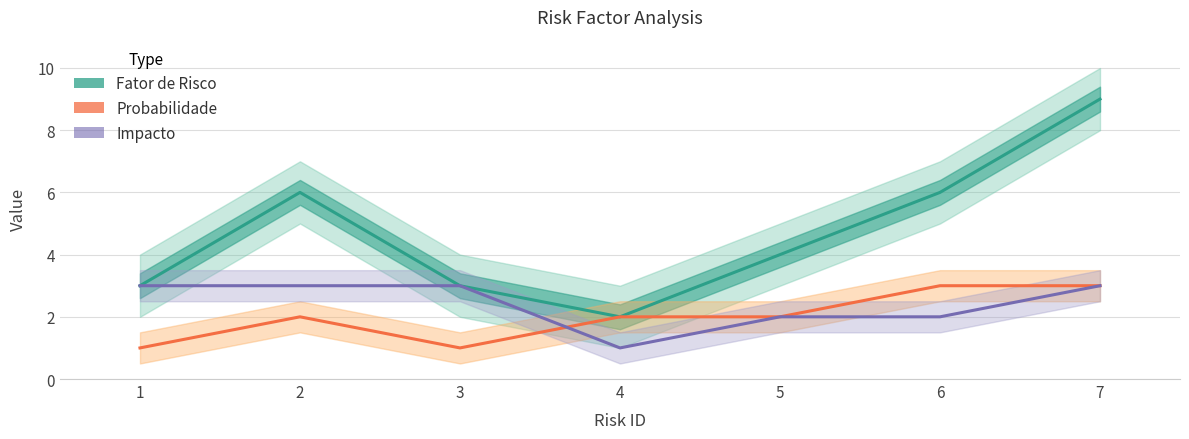

What is the minimum value shown in the chart?

1